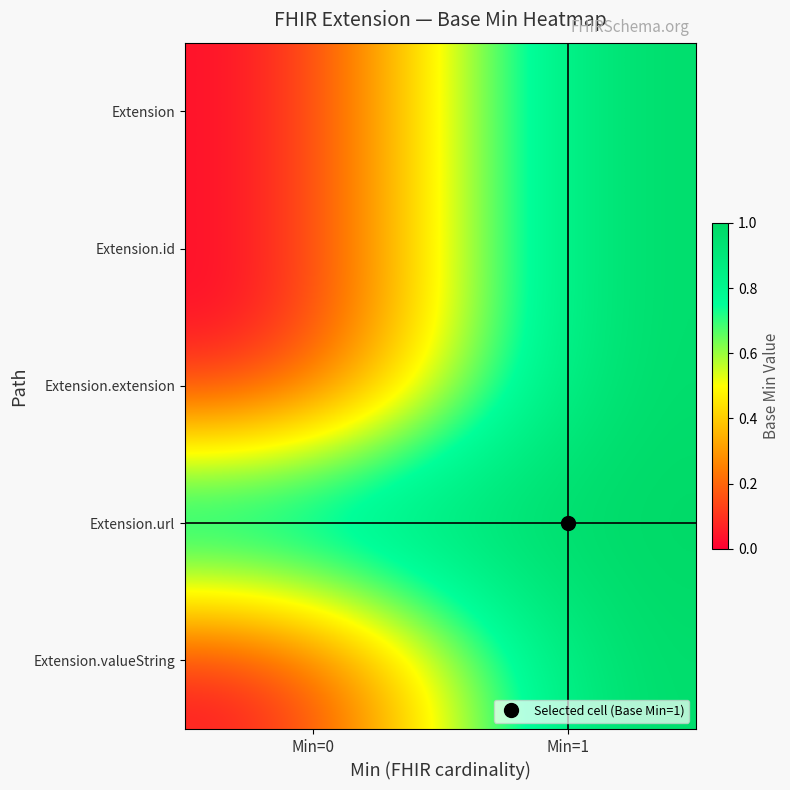

Which series has the largest range (max minus min)?

Extension